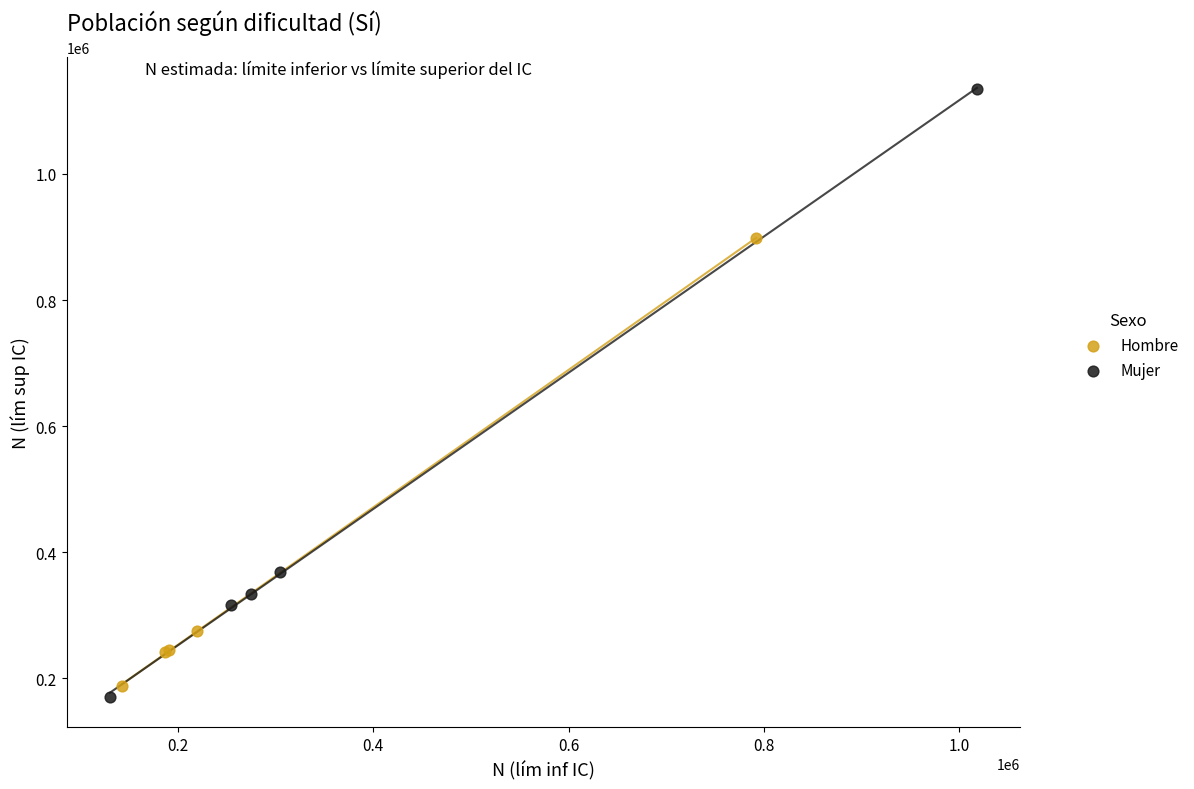

What are all the series names shown in the legend?

Hombre, Mujer